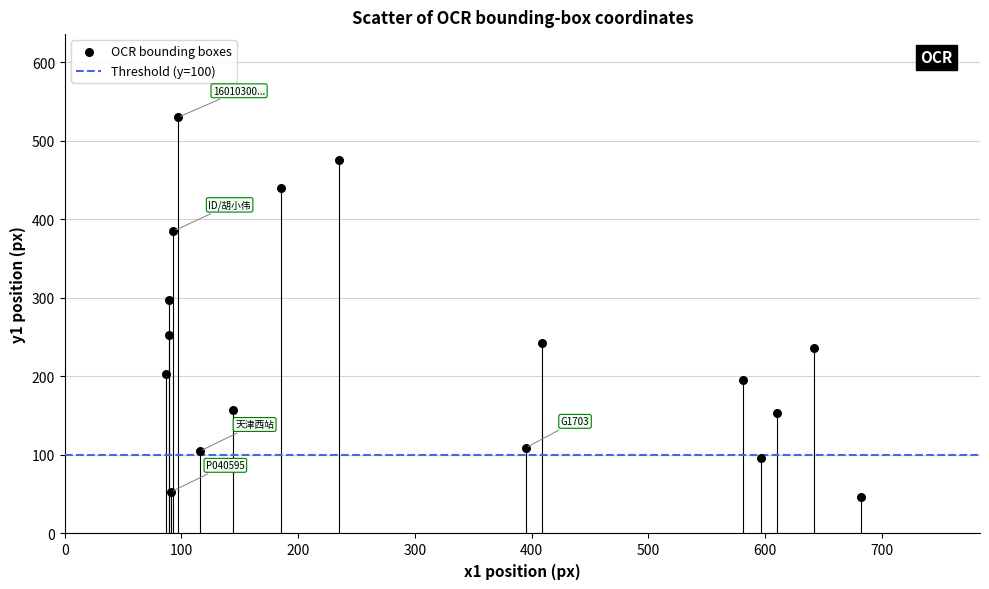

What is the range of X values (max minus min)?

595